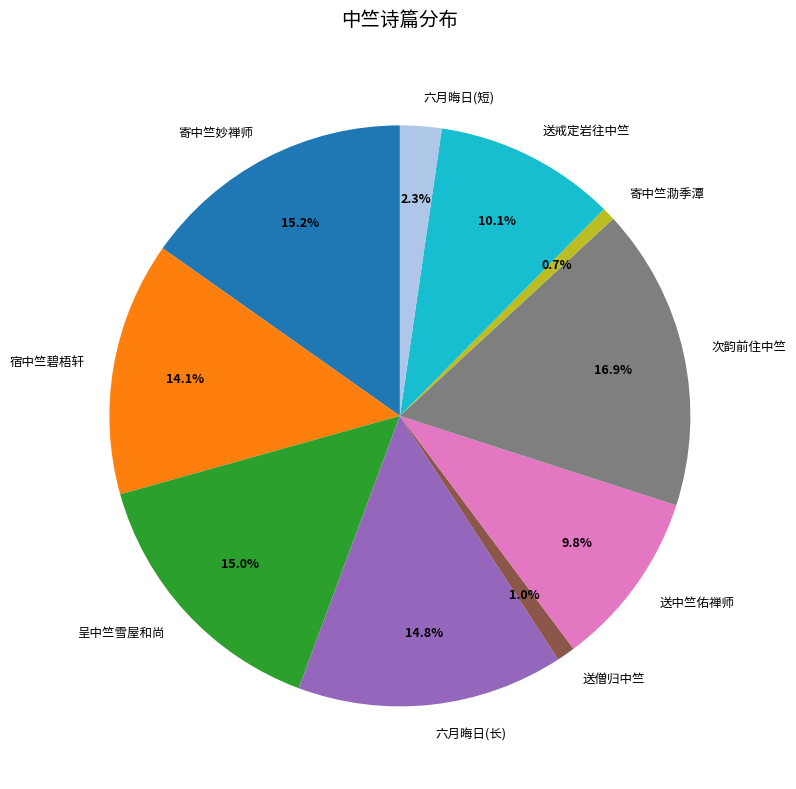

Do 宿中竺碧梧轩 and 寄中竺妙禅师 together represent more than half of the pie?

No